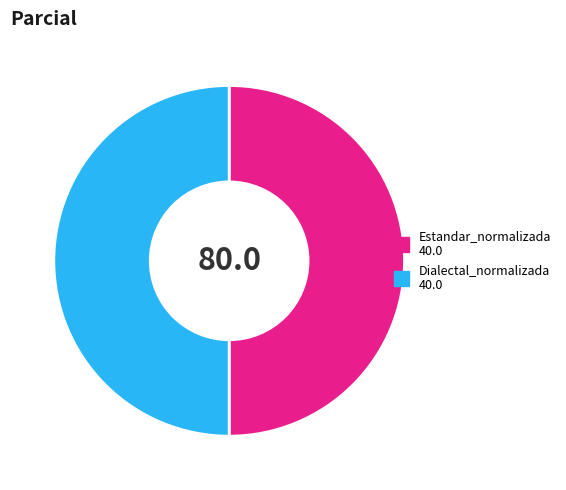

Approximately how many times larger is the value at Estandar_normalizada 40.0 compared to Dialectal_normalizada 40.0?

1.0